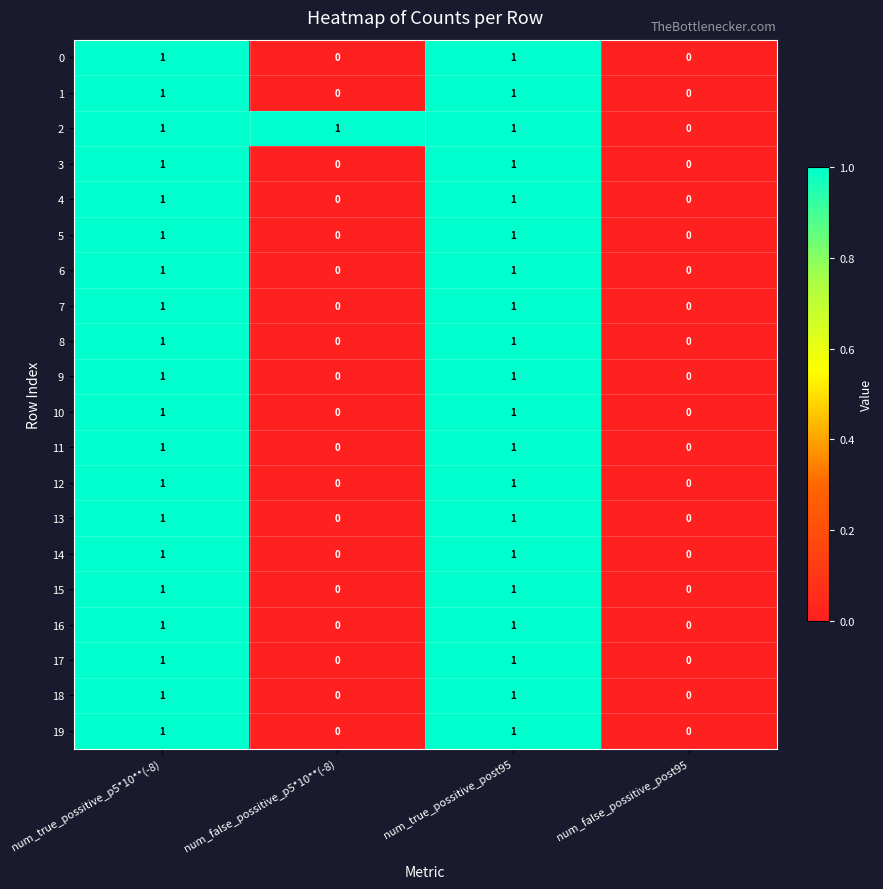

True or false: 12 has a value of 2 at num_true_possitive_post95.

False